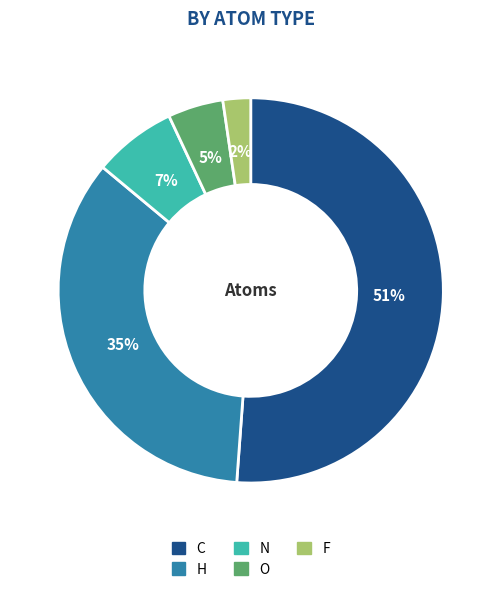

Which has a higher value, C or F?

C